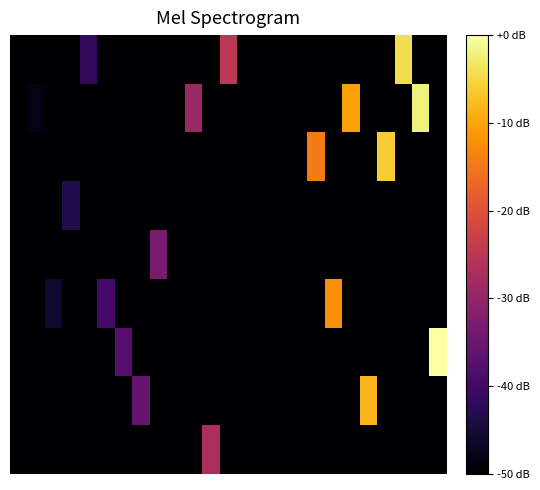

How many data points does each series have?

25